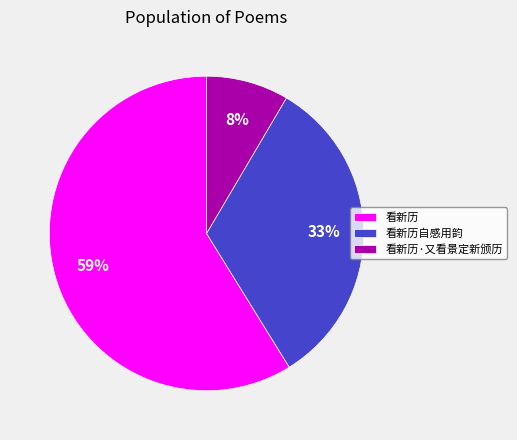

The 看新历 slice represents 73% of the pie. True or false?

False